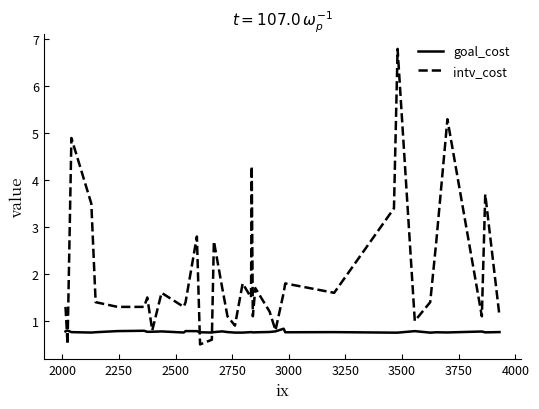

Rank the series by their average value, from highest to lowest.

intv_cost, goal_cost